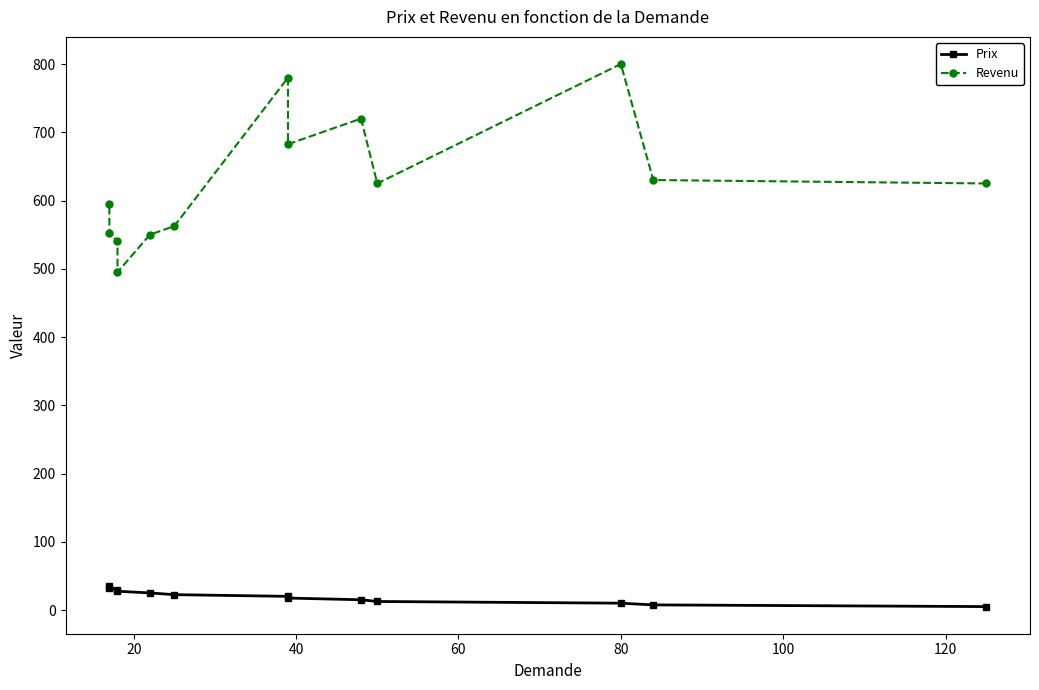

List the series in order of their peak value, highest first.

Revenu, Prix